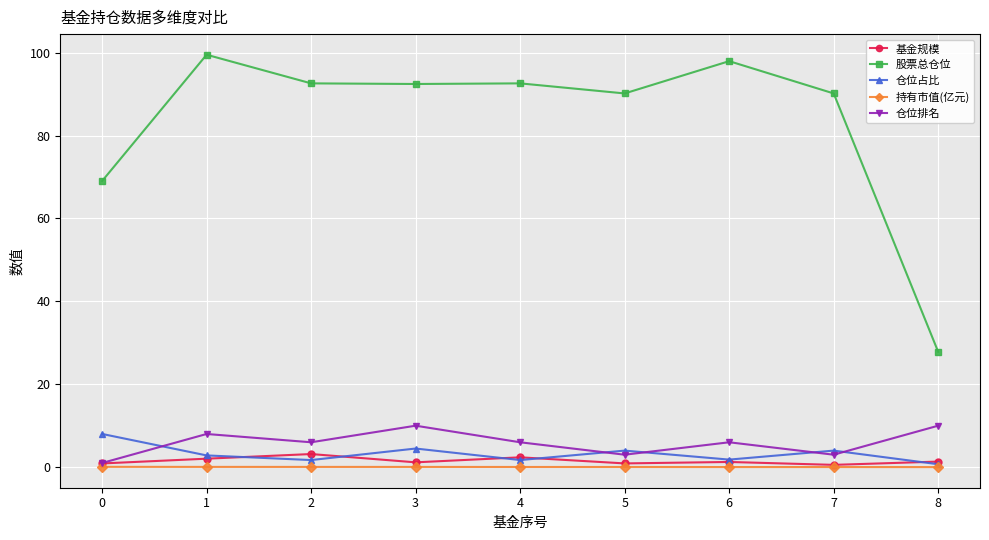

Which series has the largest total across all categories?

股票总仓位